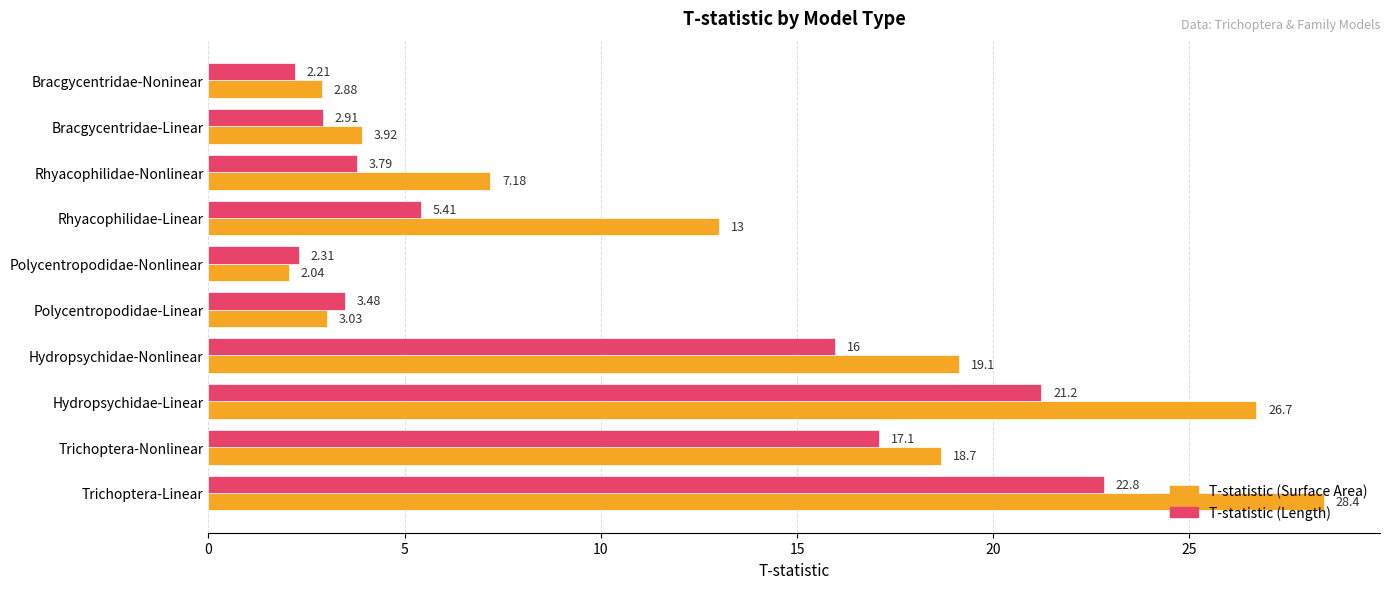

What is the difference between the T-statistic (Surface Area) values at Trichoptera-Linear and Rhyacophilidae-Nonlinear?

21.3